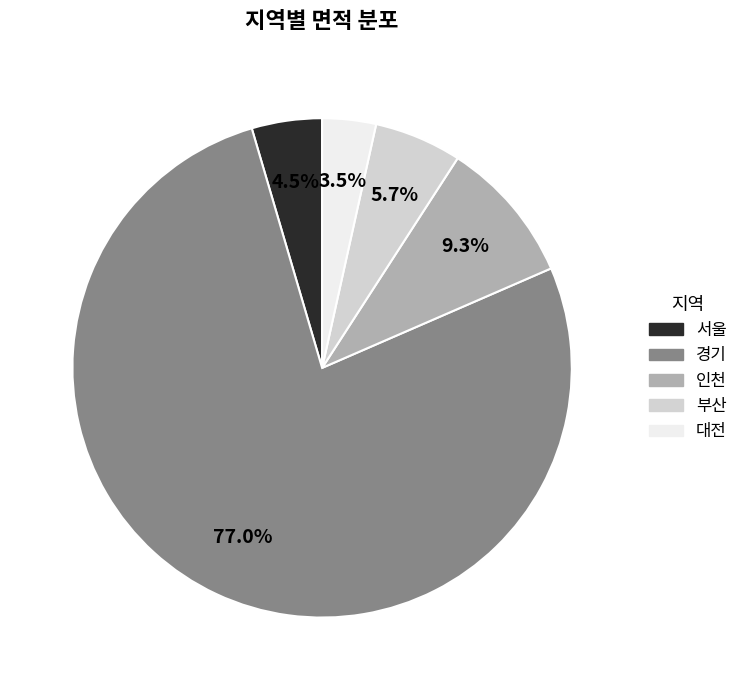

The 대전 slice represents 11% of the pie. True or false?

False